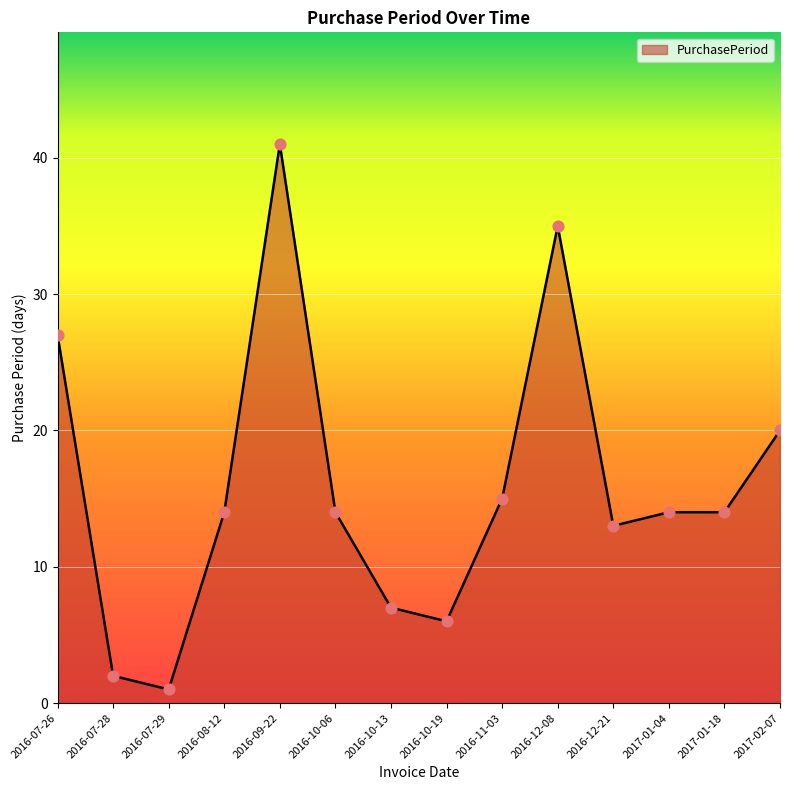

What is the ratio of the value at 2017-01-18 to the value at 2016-10-19?

2.3